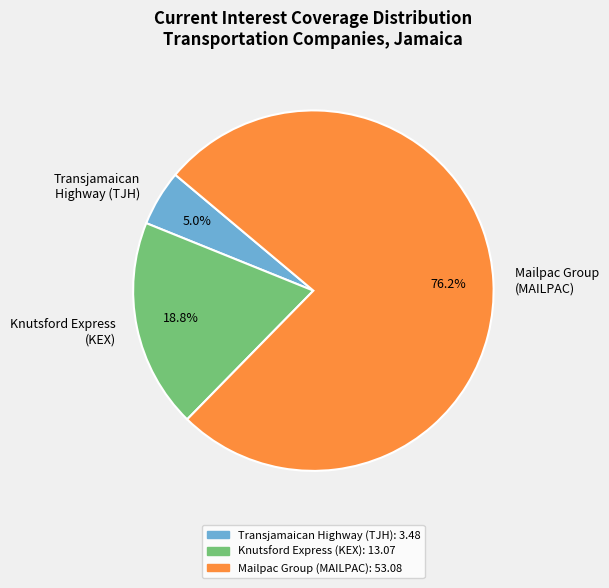

Between Knutsford Express (KEX) and Transjamaican Highway (TJH), which is larger?

Knutsford Express (KEX)